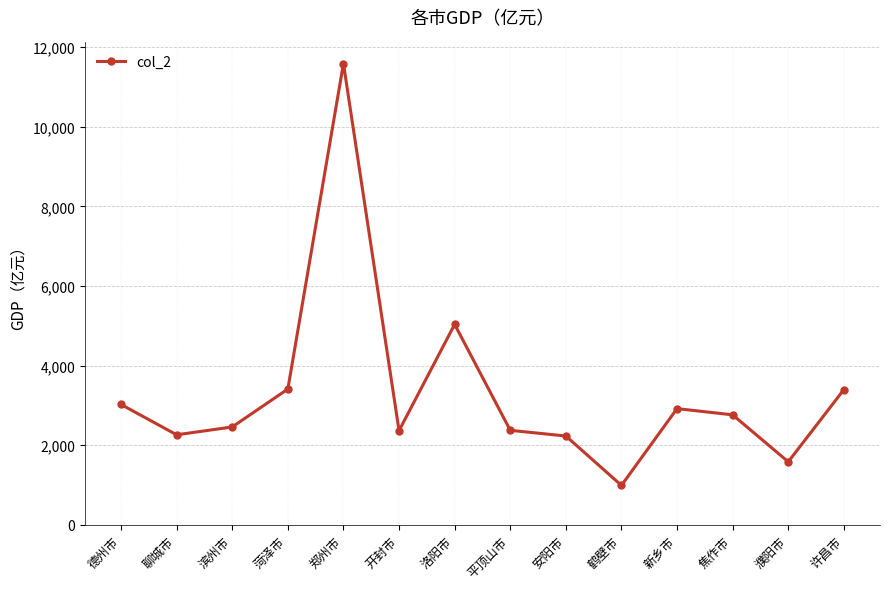

What is the average value?

3313.2